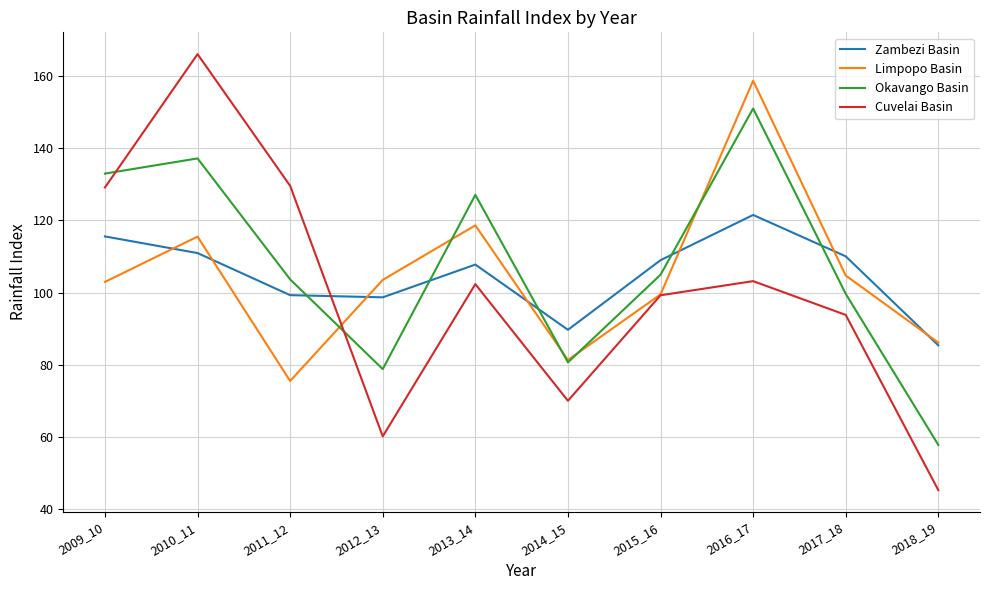

What value does the Okavango Basin series have at 2013_14?

127.1